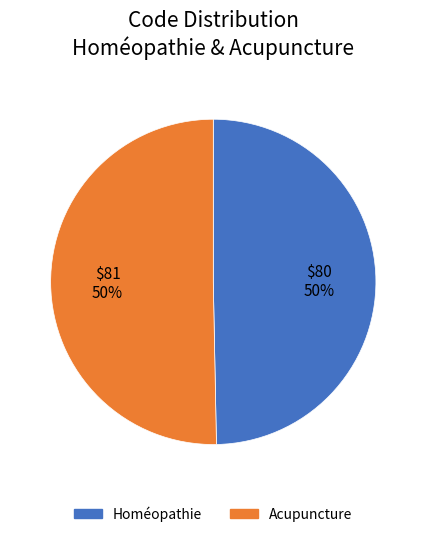

What is the ratio of the value at Acupuncture to the value at Homéopathie?

1.0